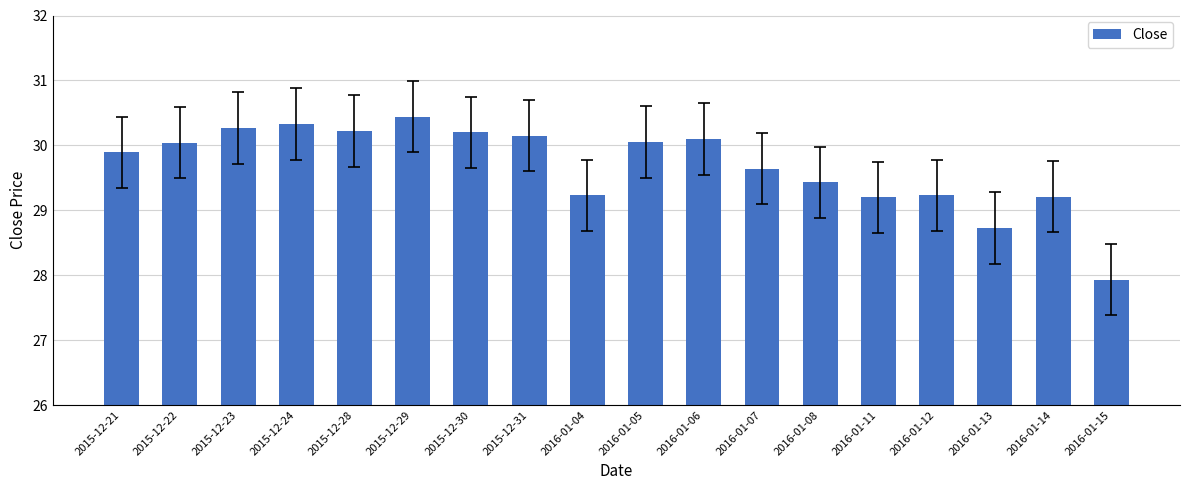

What is the sum of all values?

534.3